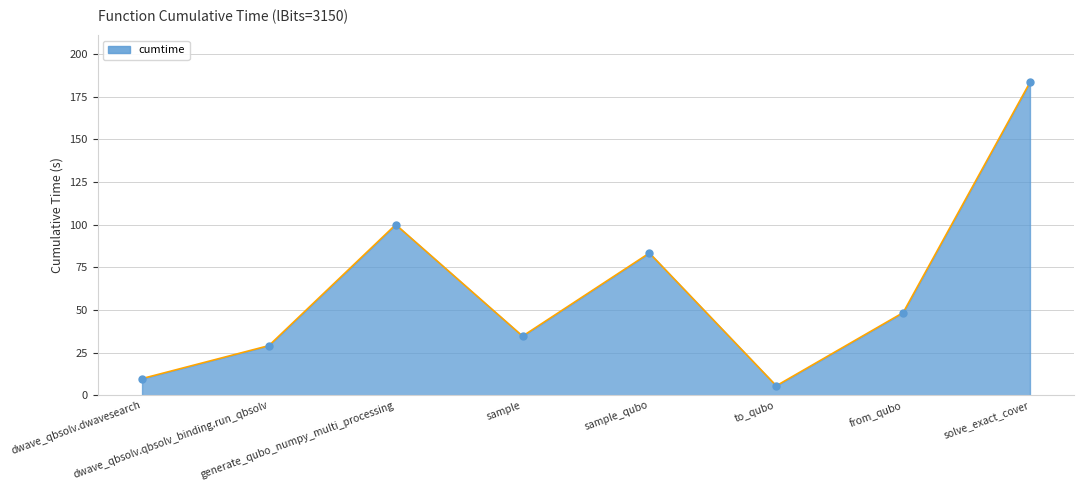

At which category does the data reach its first local peak?

generate_qubo_numpy_multi_processing